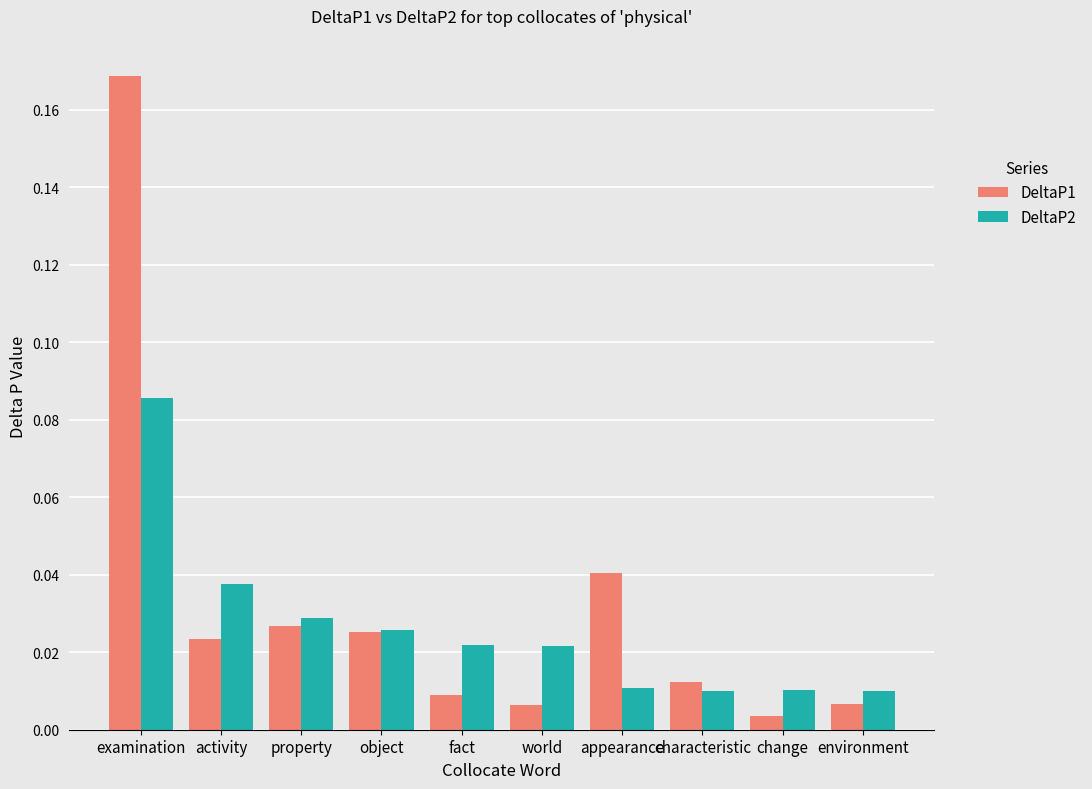

What position from the right is environment?

1